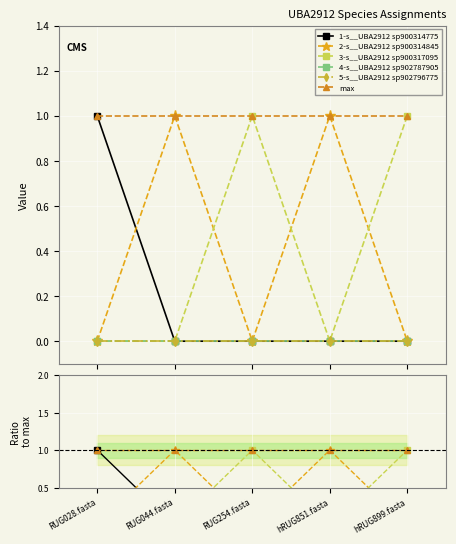

Where is 1-s__UBA2912 sp900314775 nearest to the value 0?

RUG044.fasta